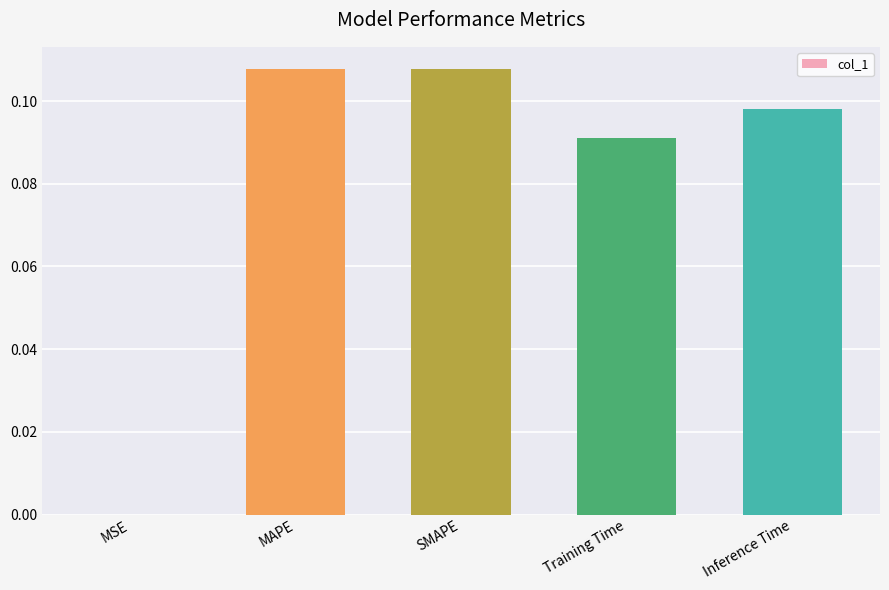

What is the sum of all values?

0.4